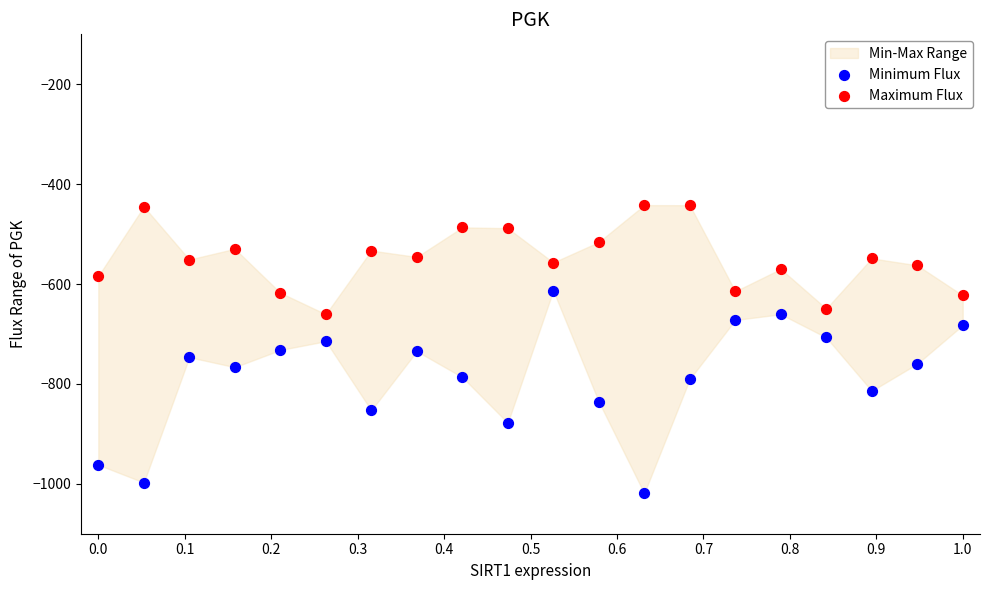

Which series contains the highest Y value?

Maximum Flux